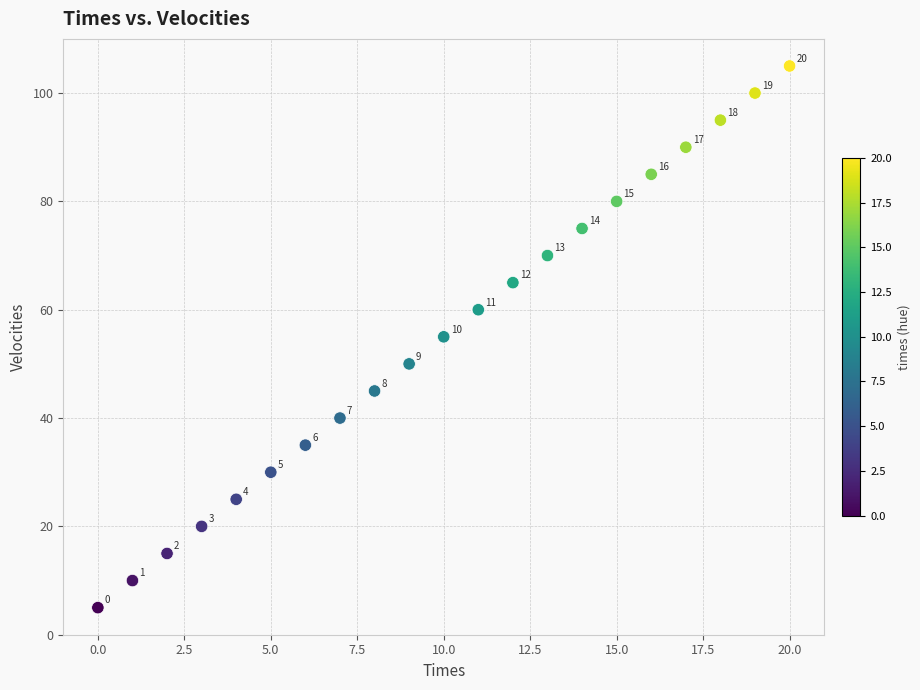

What is the range of Y values (max minus min)?

100